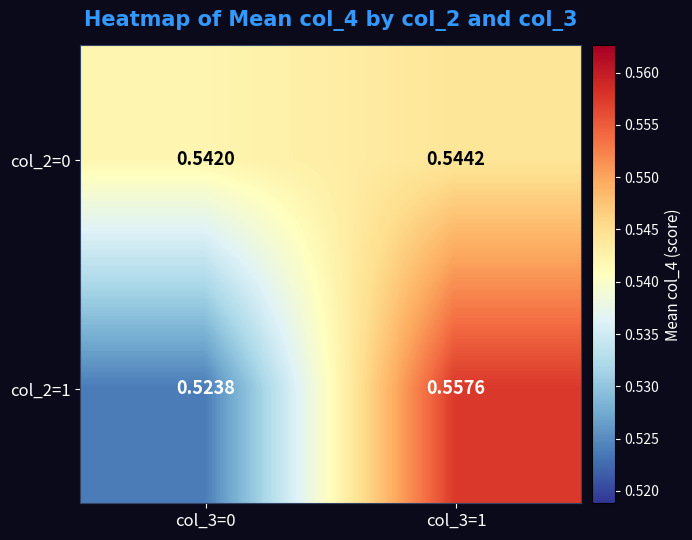

Is the value of col_2=0 at col_3=1 greater than the value of col_2=1 at col_3=1?

No